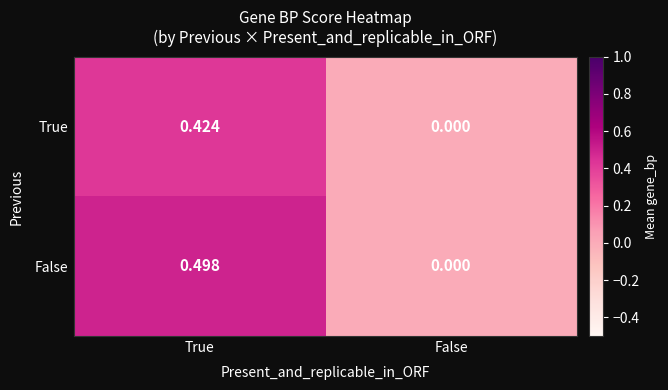

Which series has the largest total across all categories?

False